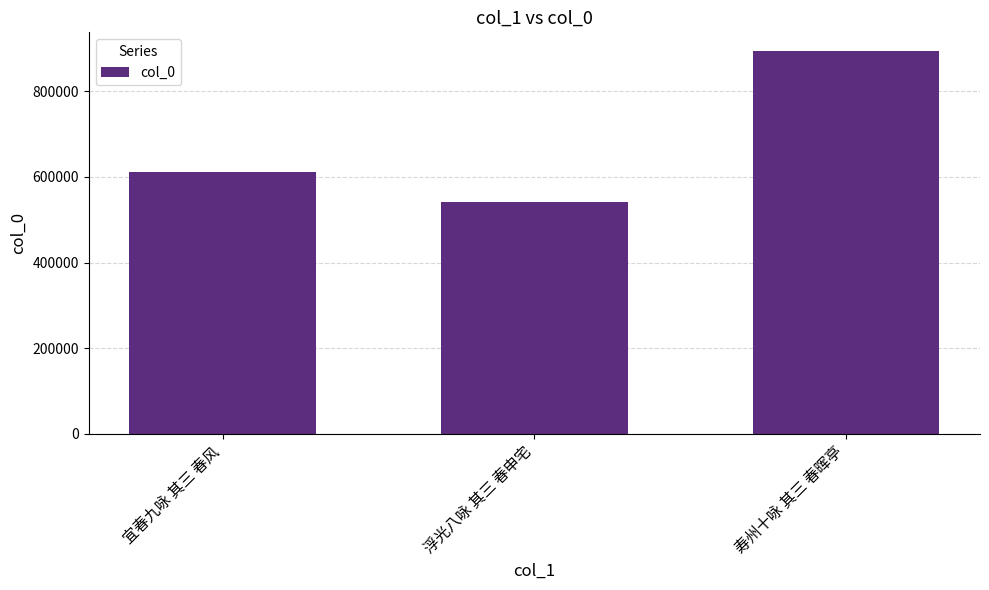

Does the chart contain any negative values?

No